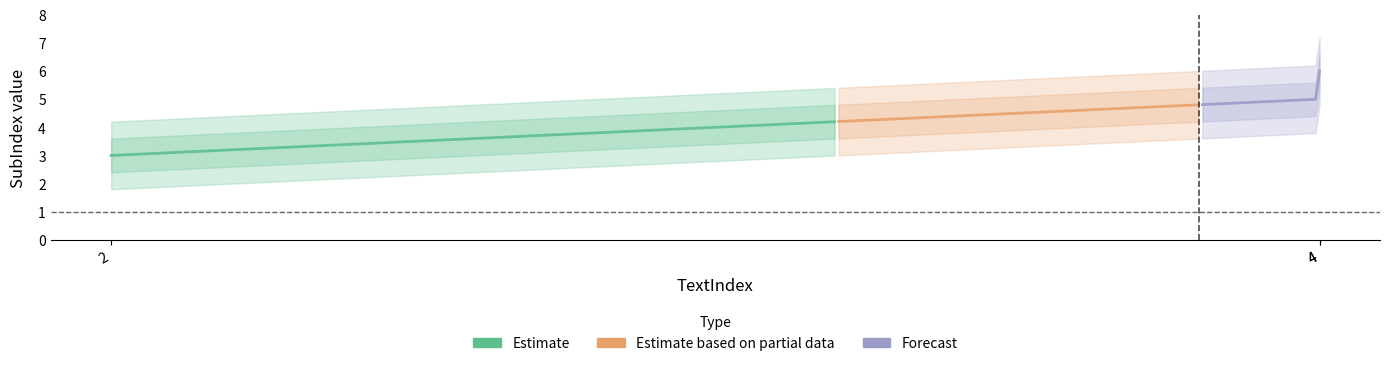

What is the value of the 2nd point from the left?

5